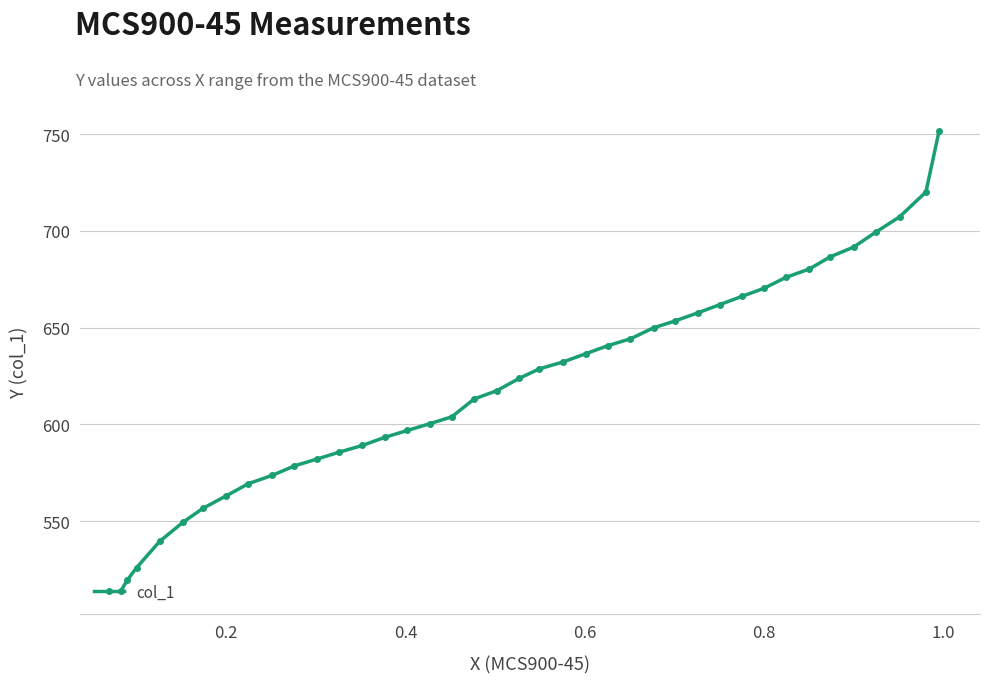

What is the maximum value shown in the chart?

751.6